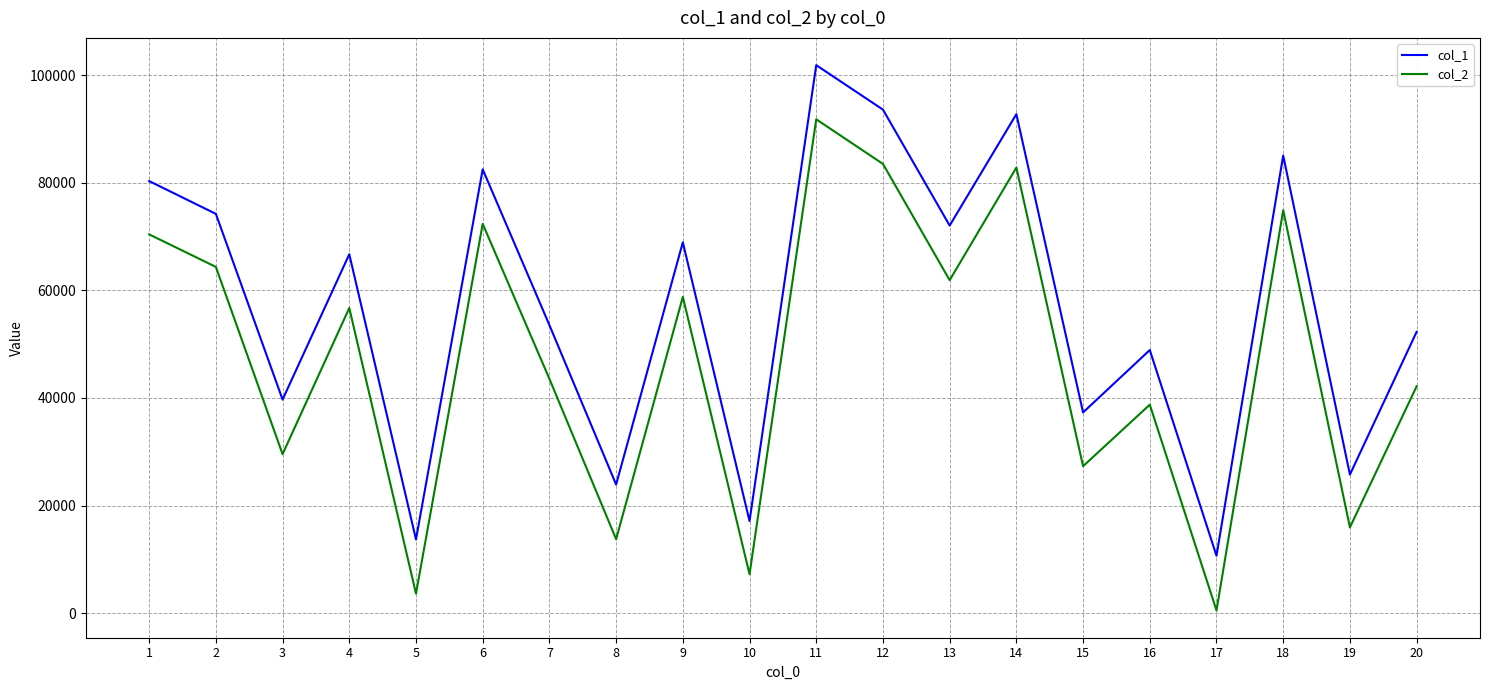

At which category is the sum across all series the highest?

11